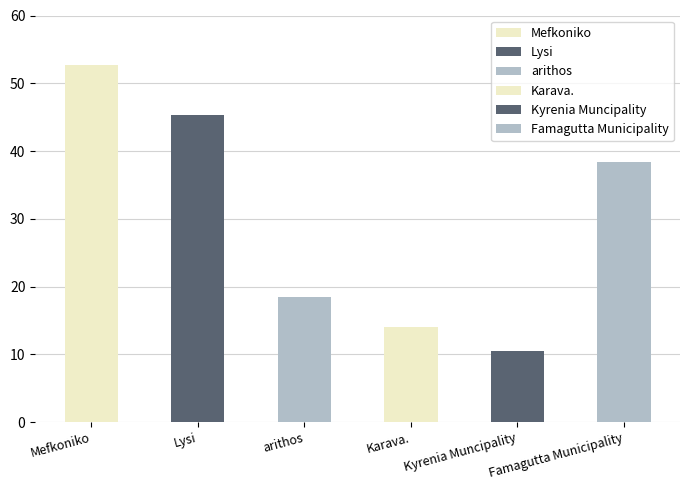

How many categories are shown in the chart?

6